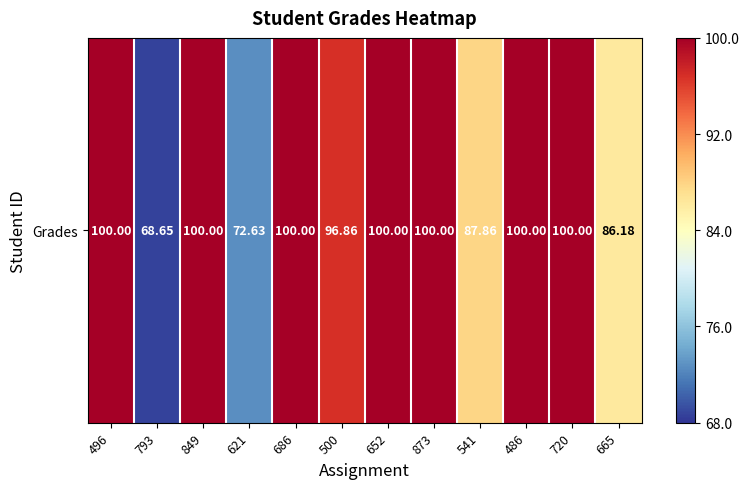

How many series are shown in this chart?

1